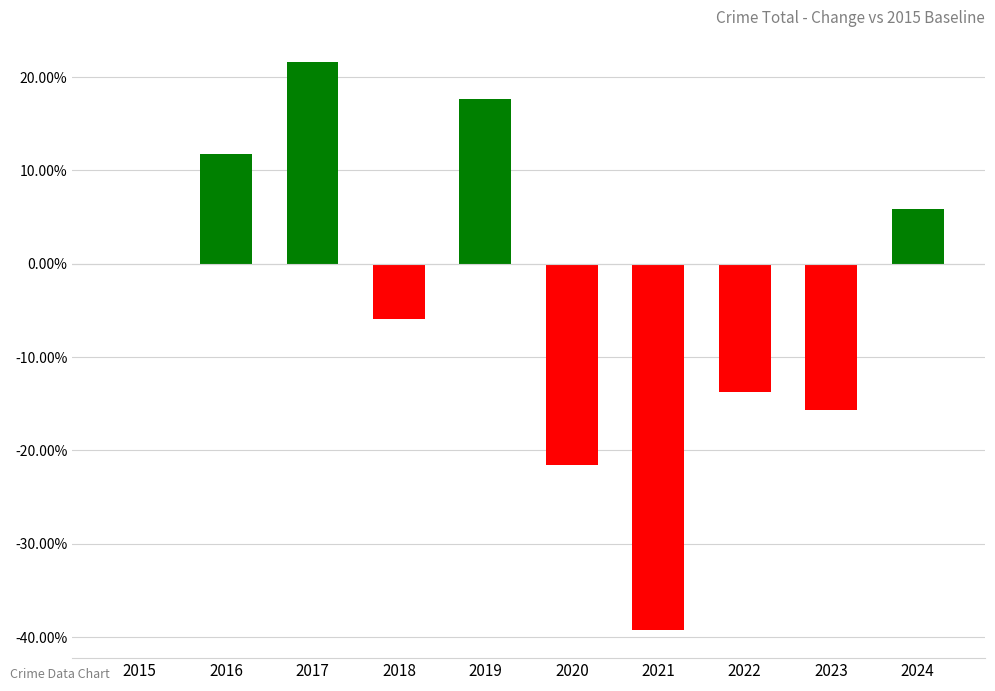

Count the number of data series in this chart.

1